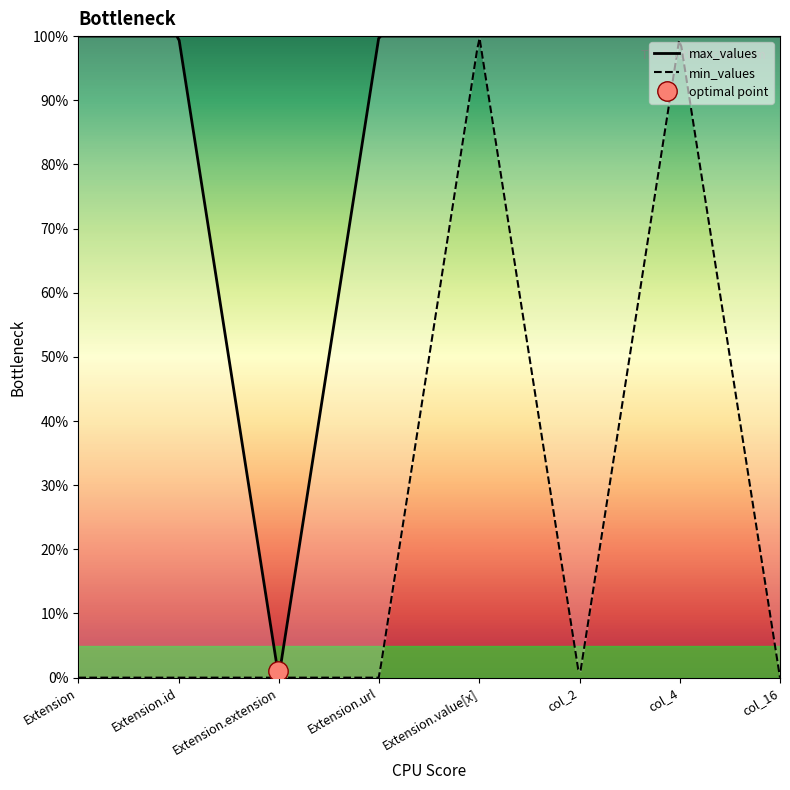

The max_values series shows 1 at col_2. True or false?

True